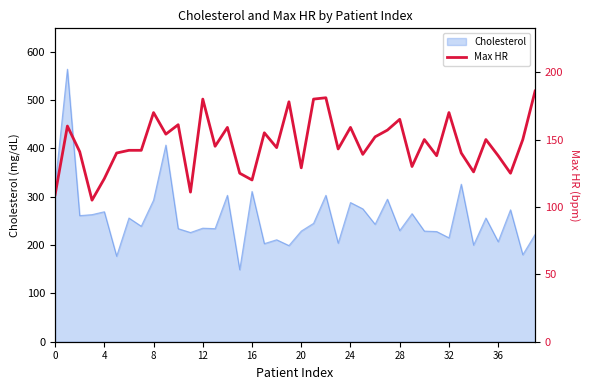

What is the maximum value for Cholesterol?

564